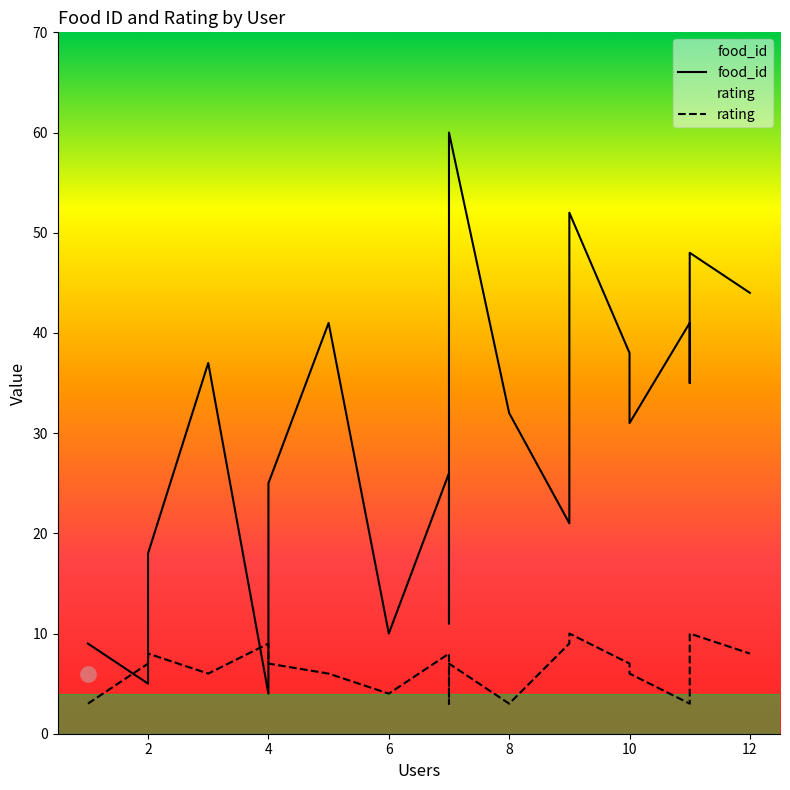

Which series has the largest Y range (max minus min)?

food_id